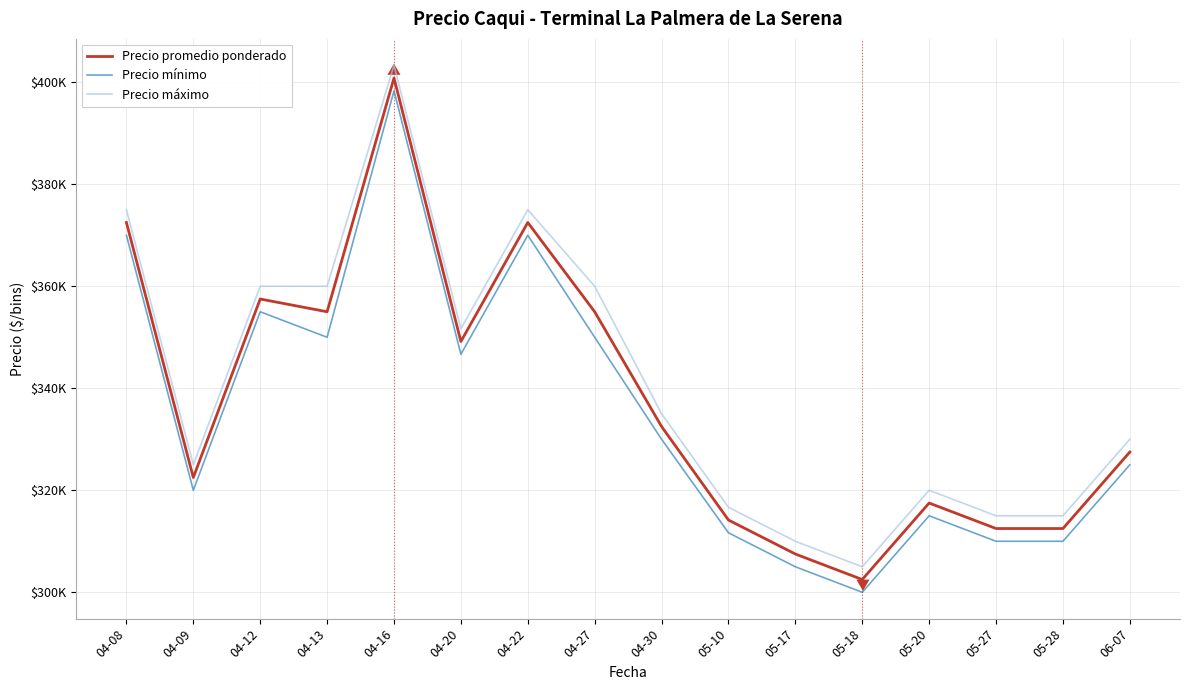

Which series changed the most between 05-18 and 05-28?

Precio promedio ponderado